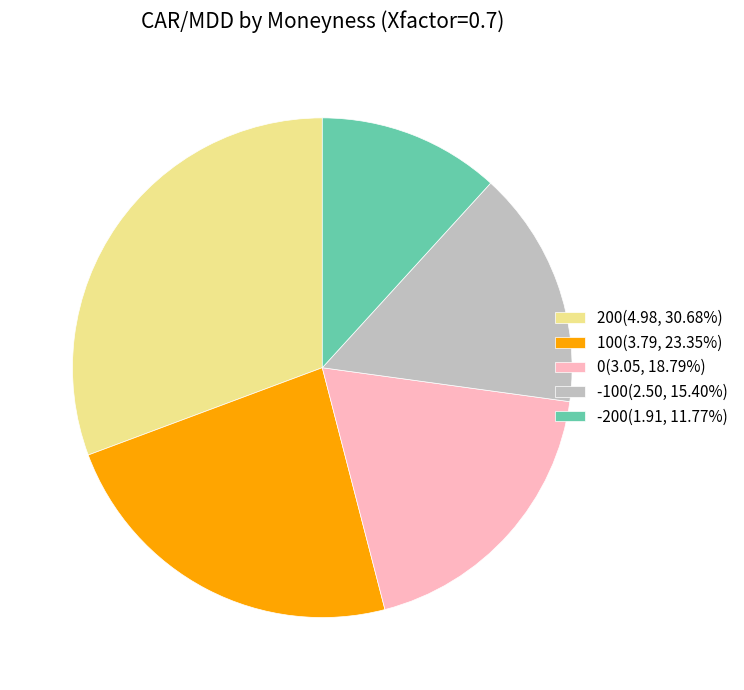

Which slice is the largest?

200